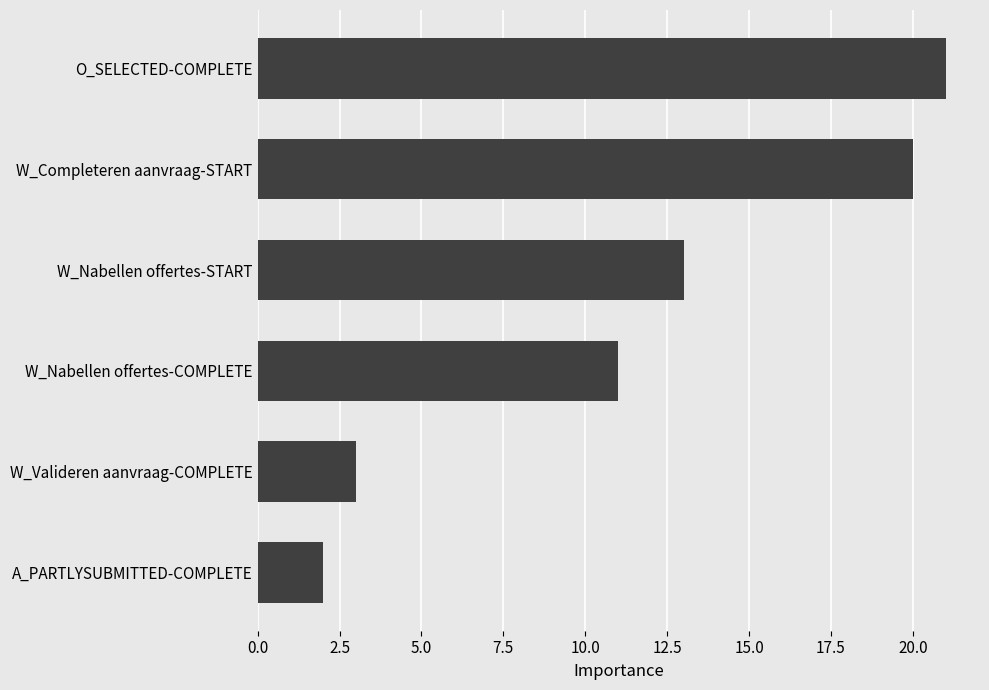

Reading bottom to top, what are all the values shown in this chart?

2	3	11	13	20	21